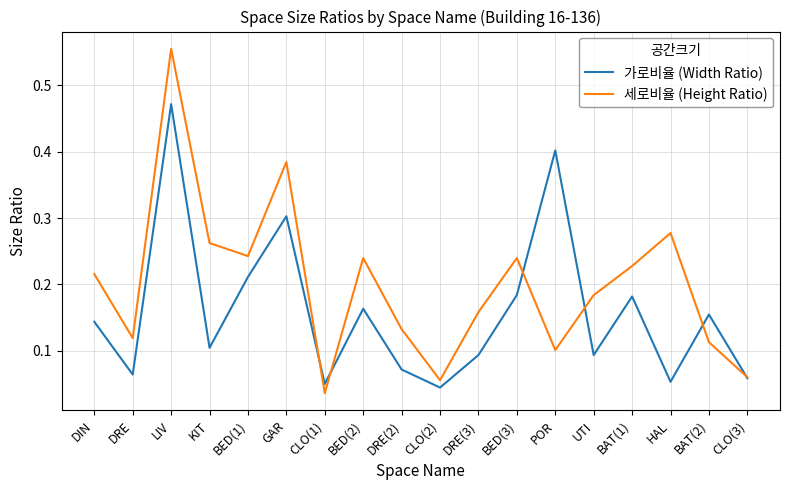

Rank the series by their maximum value, from highest to lowest.

세로비율 (Height Ratio), 가로비율 (Width Ratio)